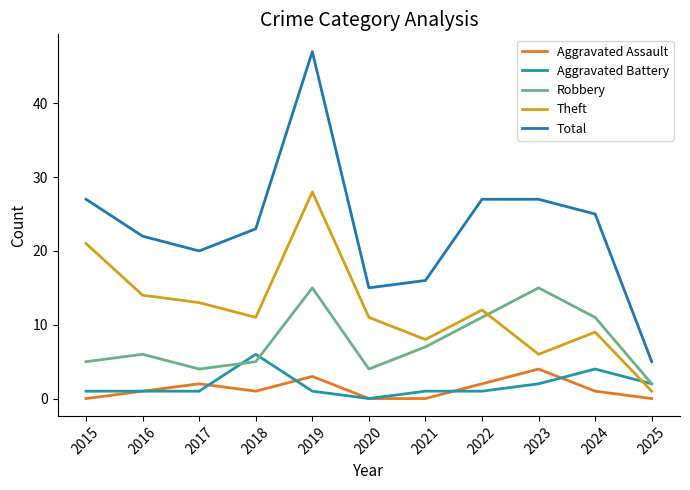

What is the difference between the Aggravated Battery values at 2022 and 2024?

3